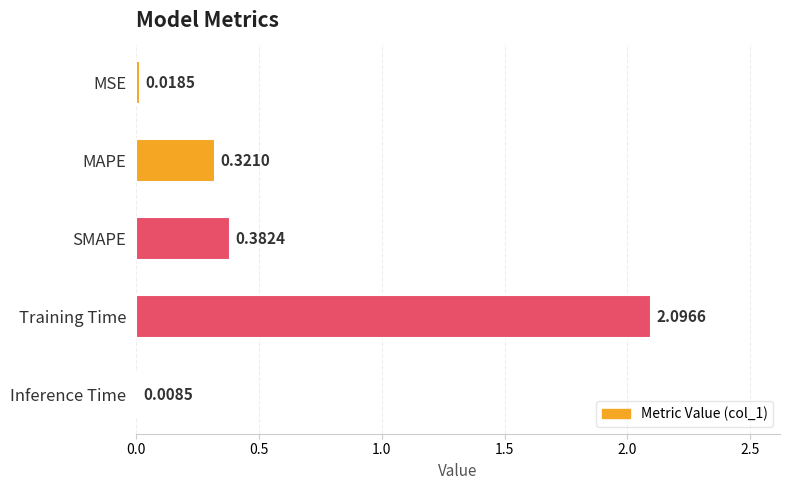

What is the greatest value displayed?

2.1